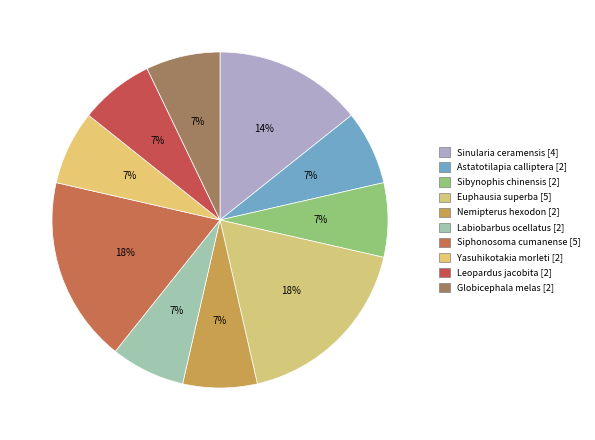

Does any single category account for the majority?

No